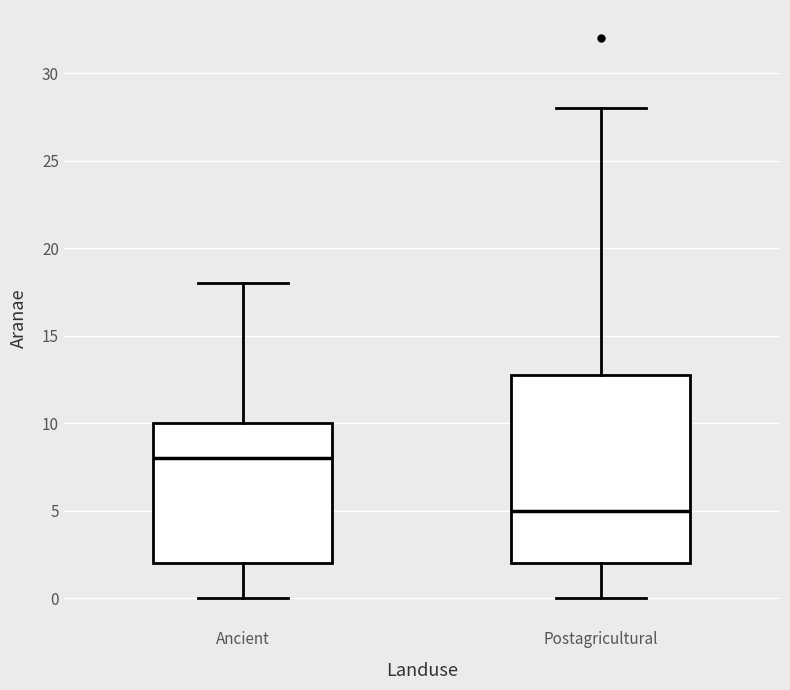

Reading left to right, transcribe this box plot: for each box, give where its median line is, the range the box spans, and where its two whiskers end, as read against the y-axis. The values are not printed on the chart, so give them approximately, as read against the axis.

Ancient: median 8, box 2 to 10, whiskers 0 to 18
Postagricultural: median 5, box 2 to 13, whiskers 0 to 28